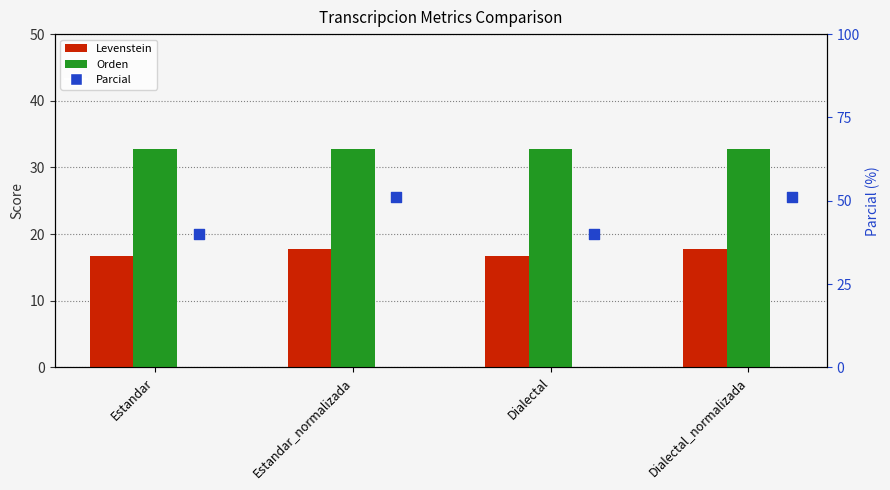

Which series has the largest total across all categories?

Parcial